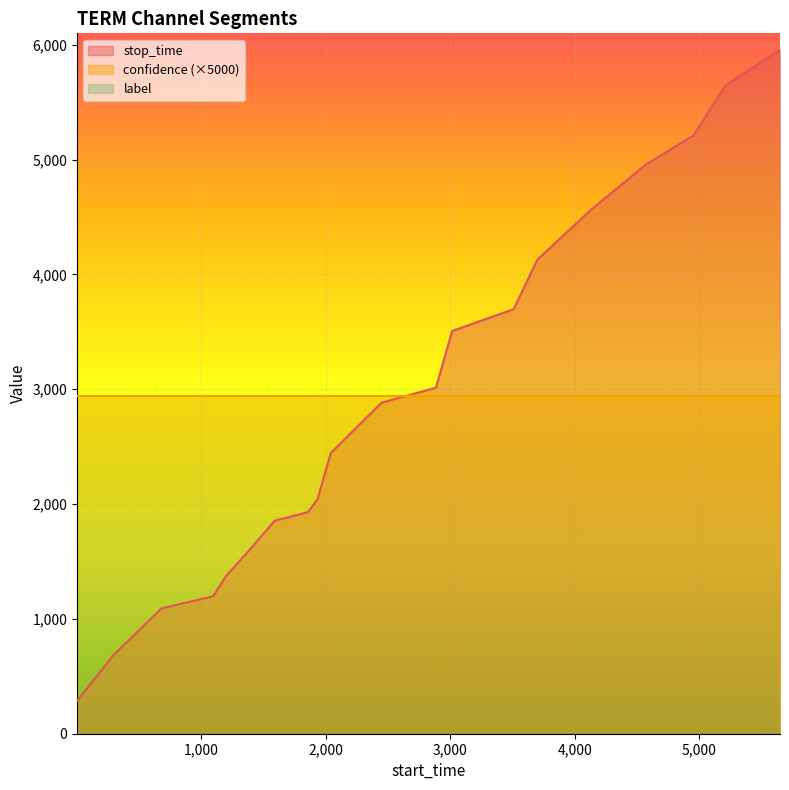

Which has a higher value, 13 or 12?

13